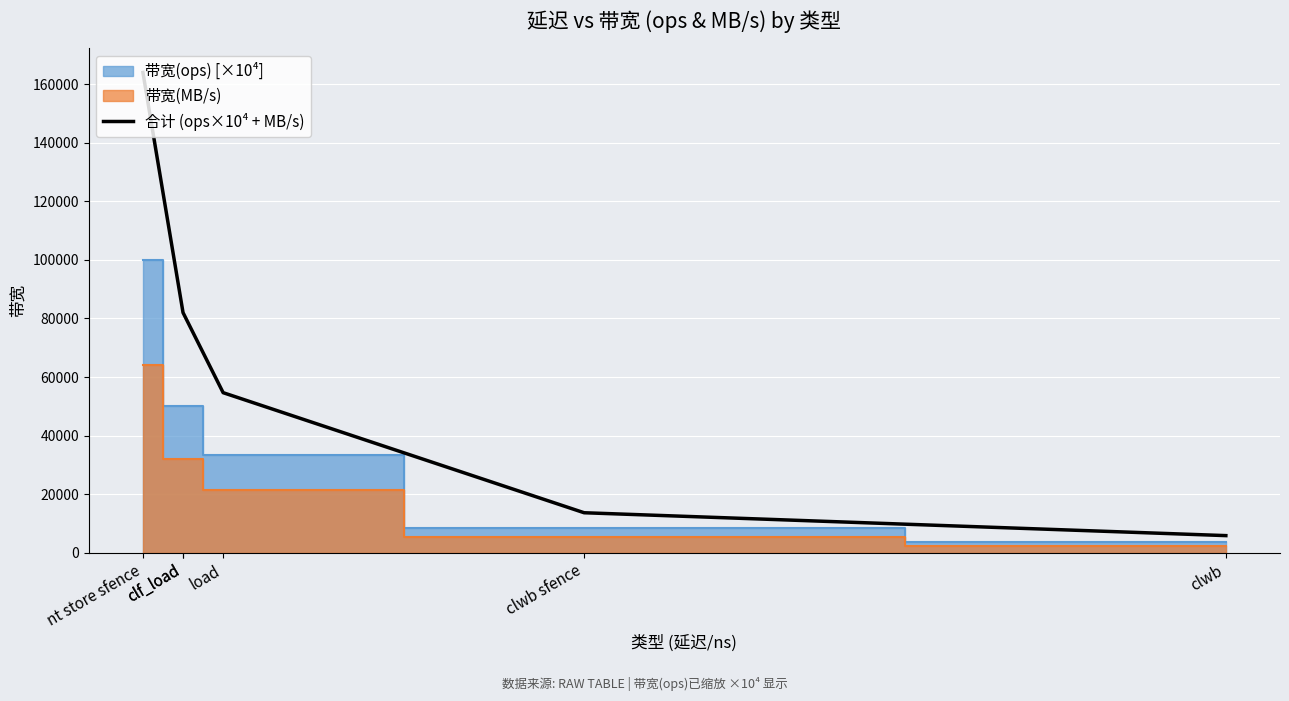

True or false: the data has more than 0 interior local peaks.

False